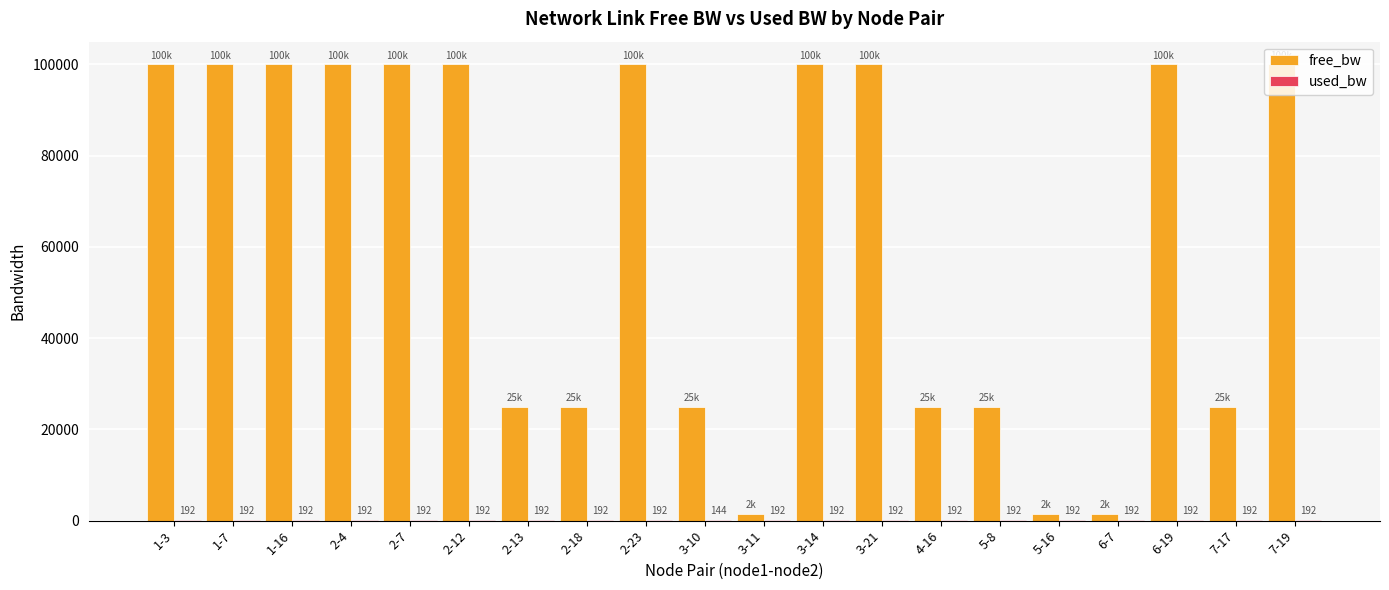

What is the maximum value for free_bw?

99999.8